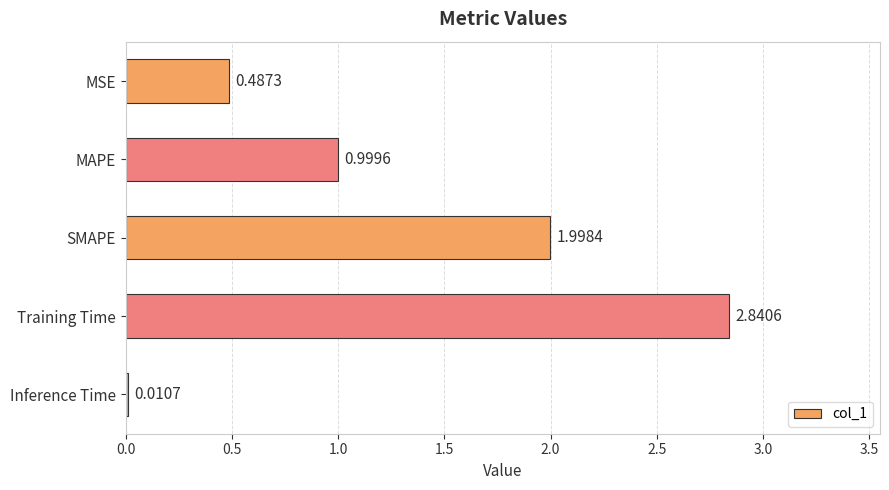

What is the sum of all values?

6.3